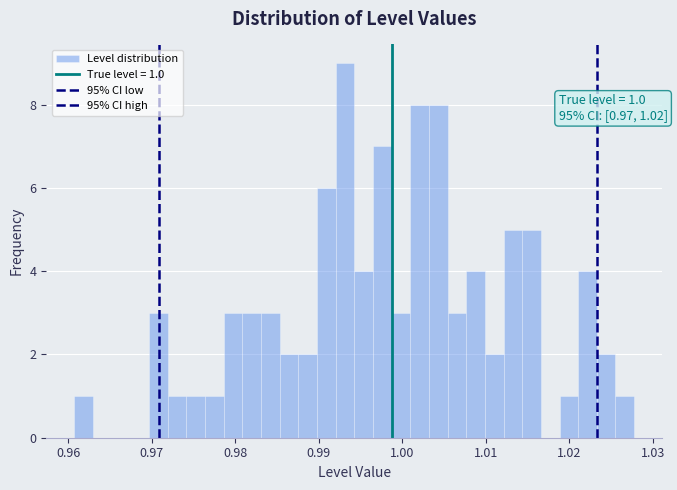

Around what value on the x-axis is the tallest bar? Give the approximate position of its centre, as read against the axis.

0.993